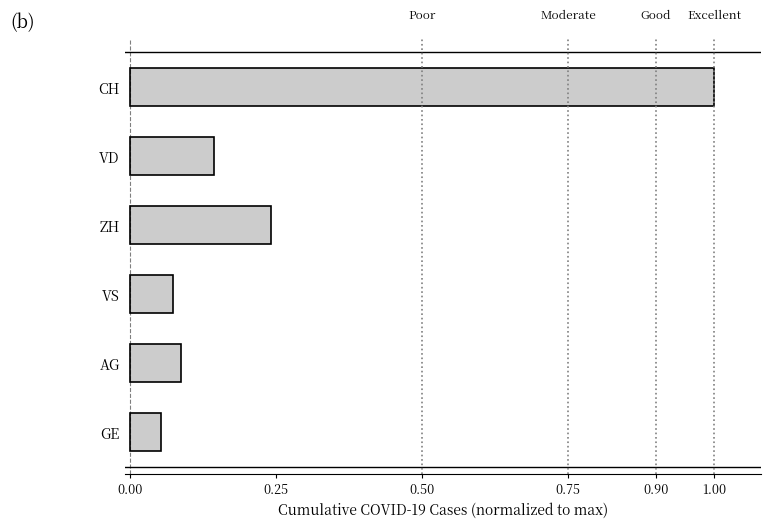

What is the greatest value displayed?

1.0